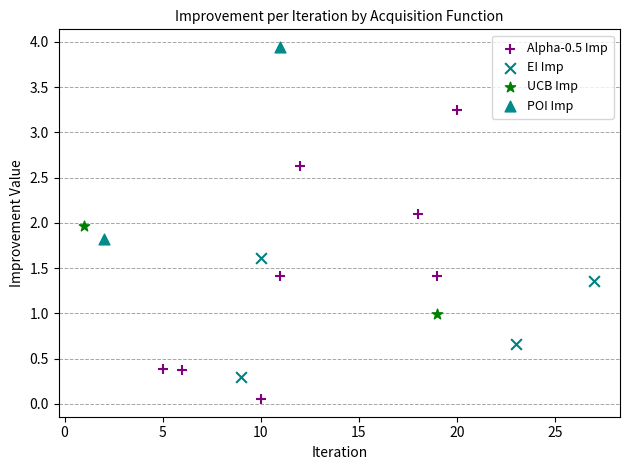

Which series reaches the maximum Y coordinate?

POI Imp